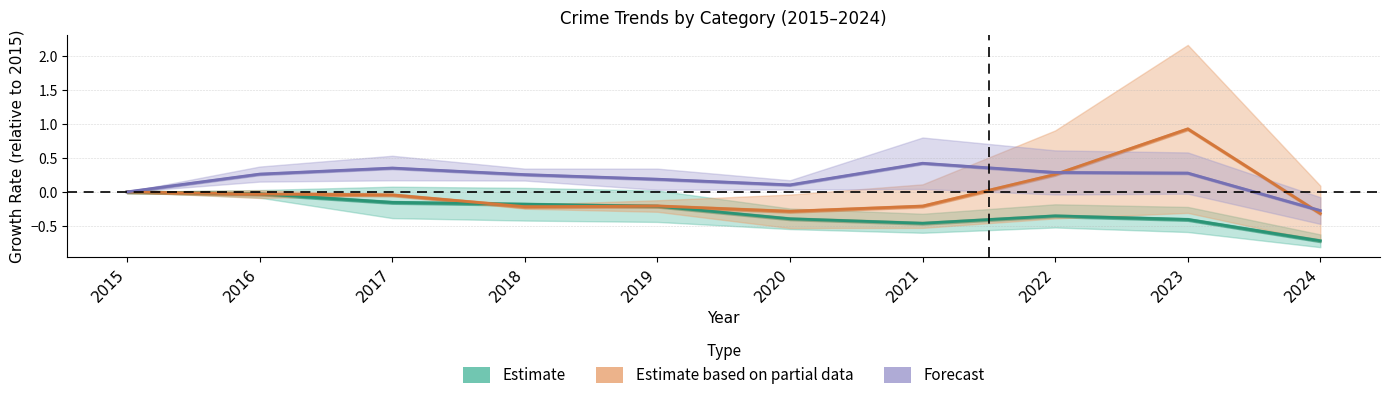

In Estimate, how many points are higher than both neighbors (excluding endpoints)?

1